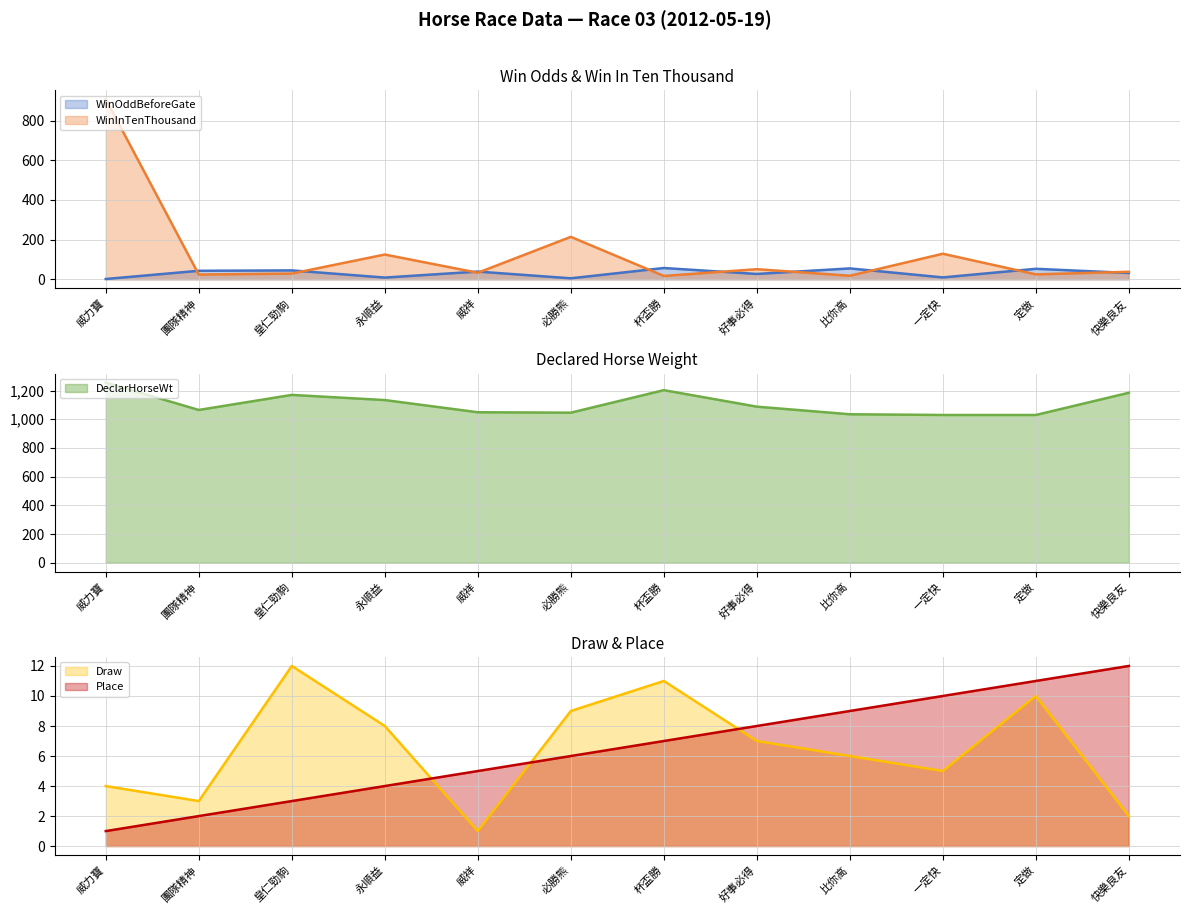

What is the lowest value of the WinInTenThousand series?

17.0